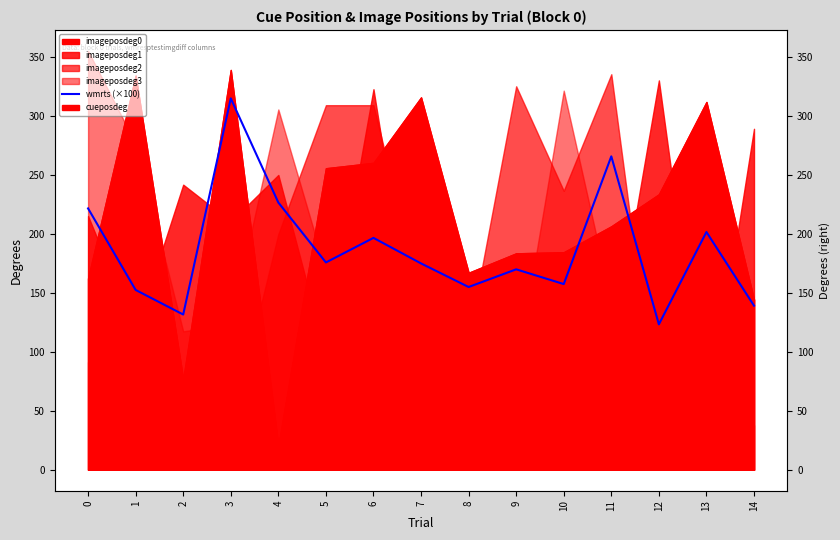

Approximately how many times larger is the value at 8 compared to 11?

0.6